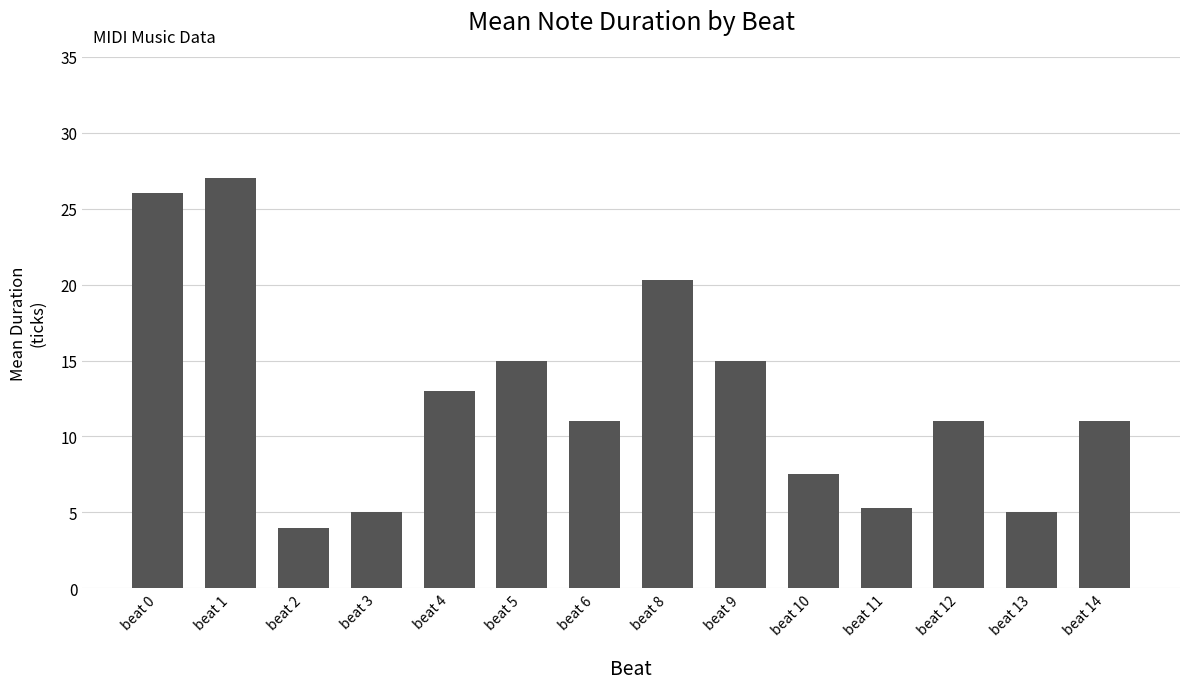

Is it true that the value at beat 10 is 7.5?

True